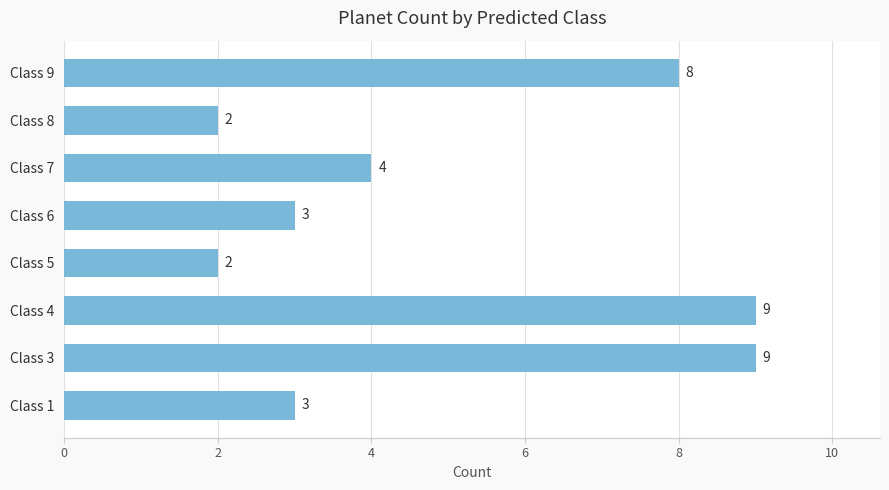

Reading bottom to top, list all the values displayed in this chart.

Class 1=3	Class 3=9	Class 4=9	Class 5=2	Class 6=3	Class 7=4	Class 8=2	Class 9=8